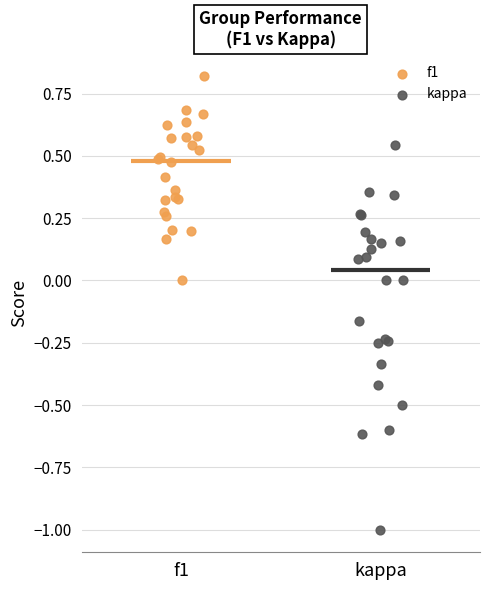

Which series contains the lowest Y value?

kappa